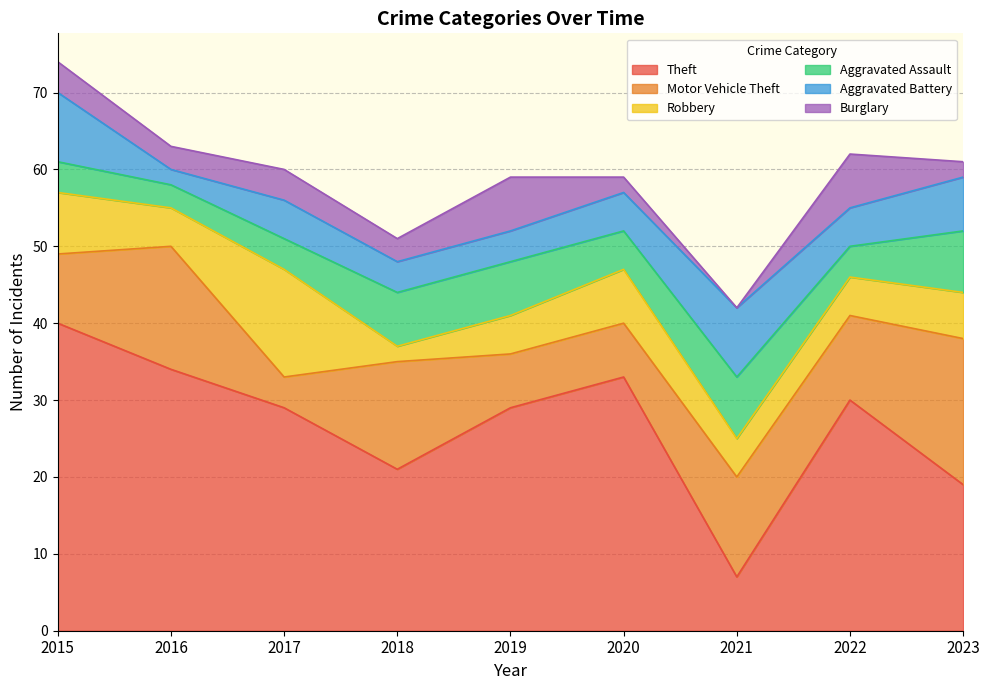

The value of Aggravated Battery at 2017 is 5. True or false?

True